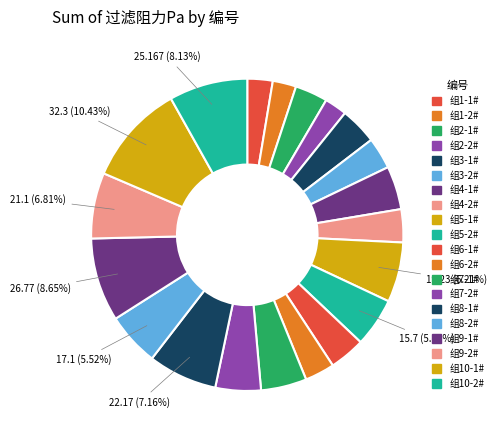

Count the number of slices in the pie.

20